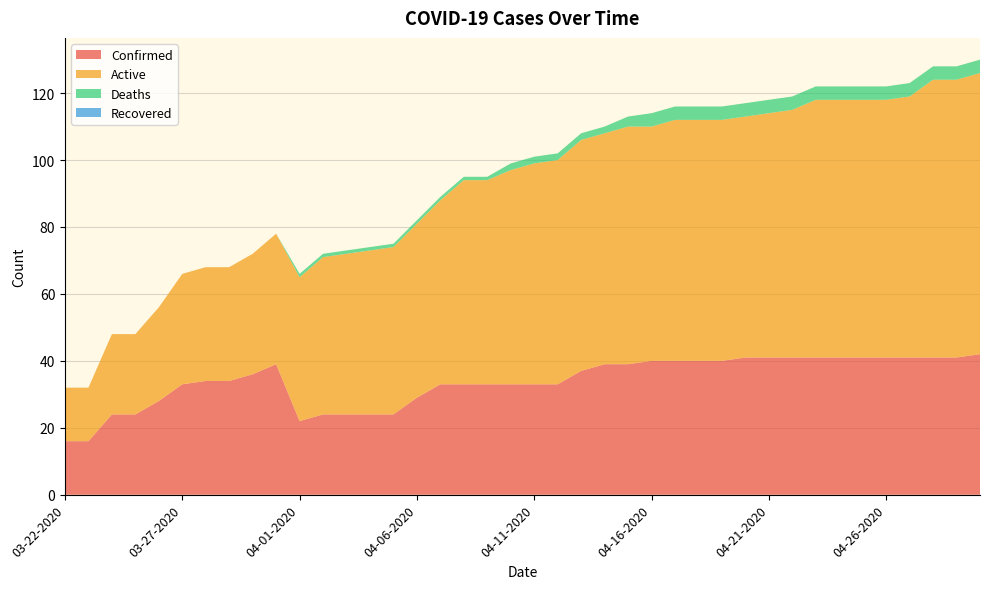

Reading left to right, extract all data points from this chart.

Confirmed: 16	16	24	24	28	33	34	34	36	39	22	24	24	24	24	29	33	33	33	33	33	33	37	39	39	40	40	40	40	41	41	41	41	41	41	41	41	41	41	42
Active: 16	16	24	24	28	33	34	34	36	39	43	47	48	49	50	52	55	61	61	64	66	67	69	69	71	70	72	72	72	72	73	74	77	77	77	77	78	83	83	84
Deaths: 0	0	0	0	0	0	0	0	0	0	1	1	1	1	1	1	1	1	1	2	2	2	2	2	3	4	4	4	4	4	4	4	4	4	4	4	4	4	4	4
Recovered: 0	0	0	0	0	0	0	0	0	0	0	0	0	0	0	0	0	0	0	0	0	0	0	0	0	0	0	0	0	0	0	0	0	0	0	0	0	0	0	0